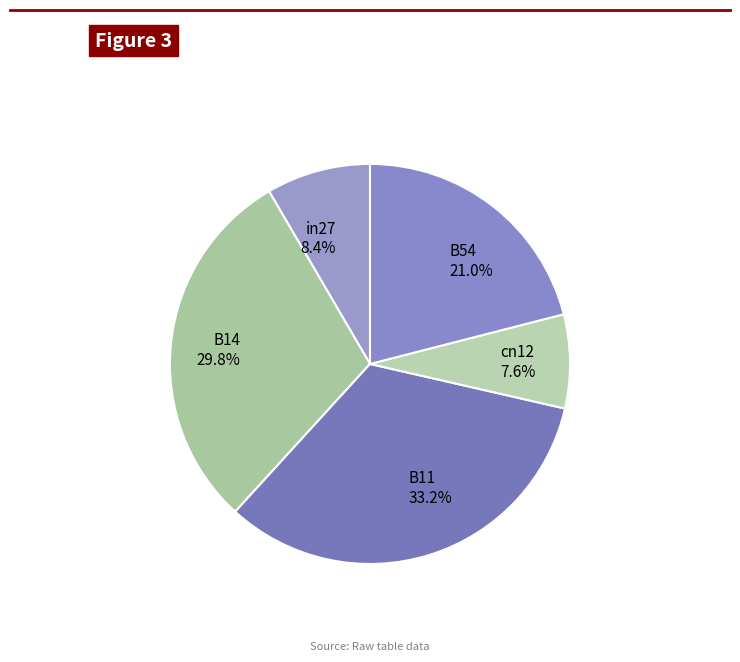

To the nearest percent, what percentage of the pie is B11?

33%